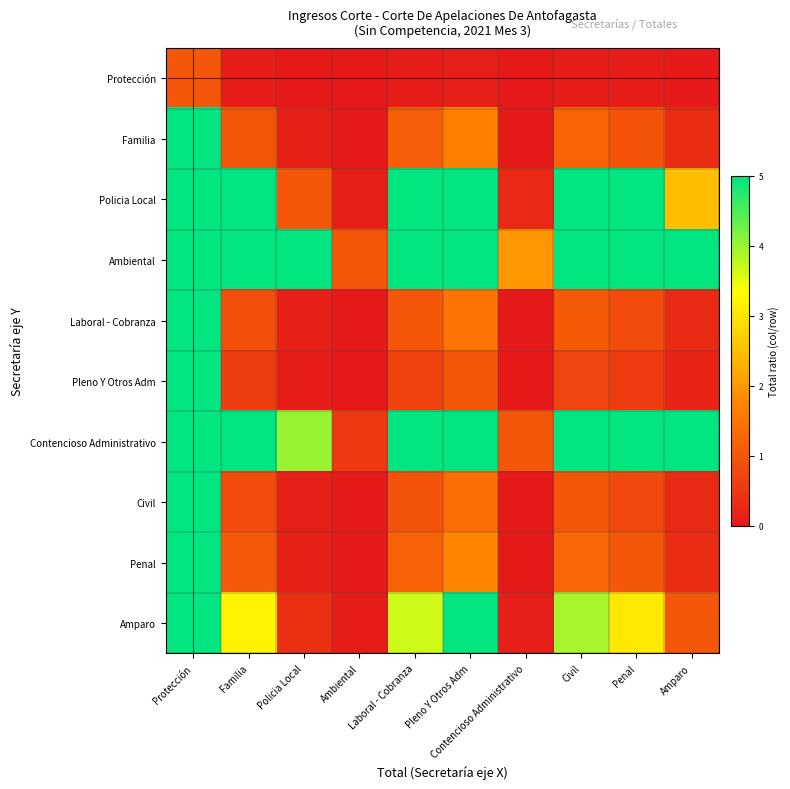

At which category is the sum across all series the highest?

Protección